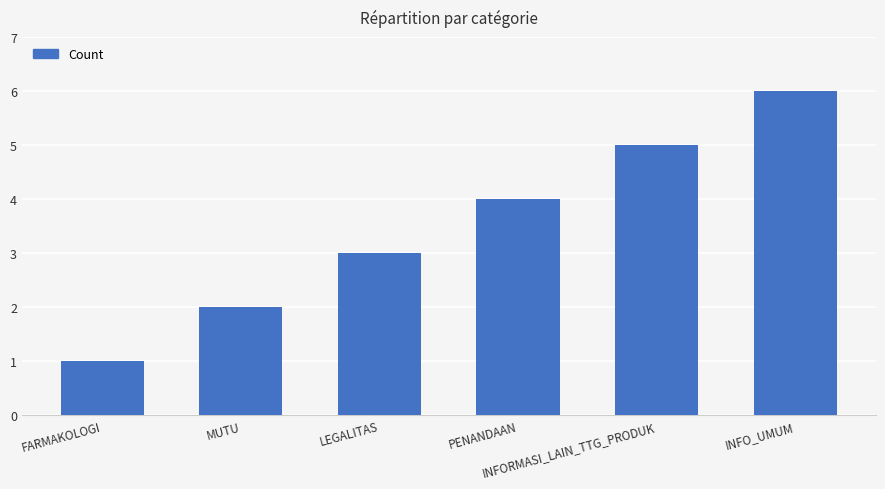

The chart shows a value of 3 at MUTU. True or false?

False